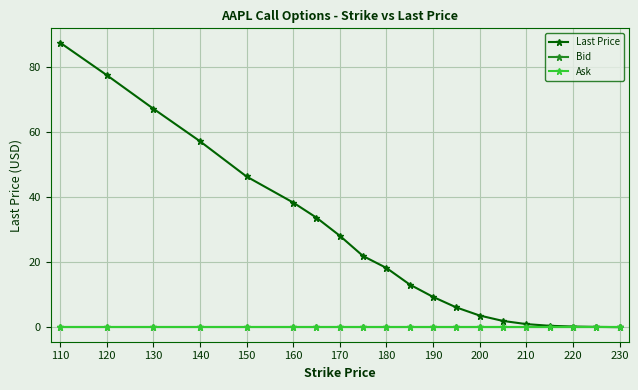

Is this an area chart (filled region under the line)?

No